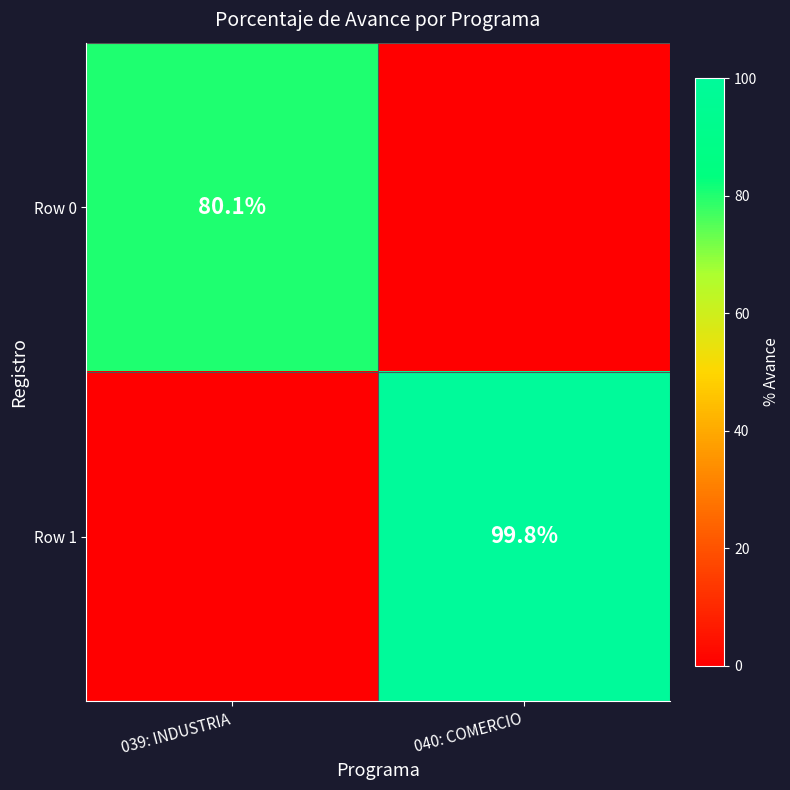

Is the value of Row 0 at 039: INDUSTRIA greater than the value of Row 1 at 040: COMERCIO?

No